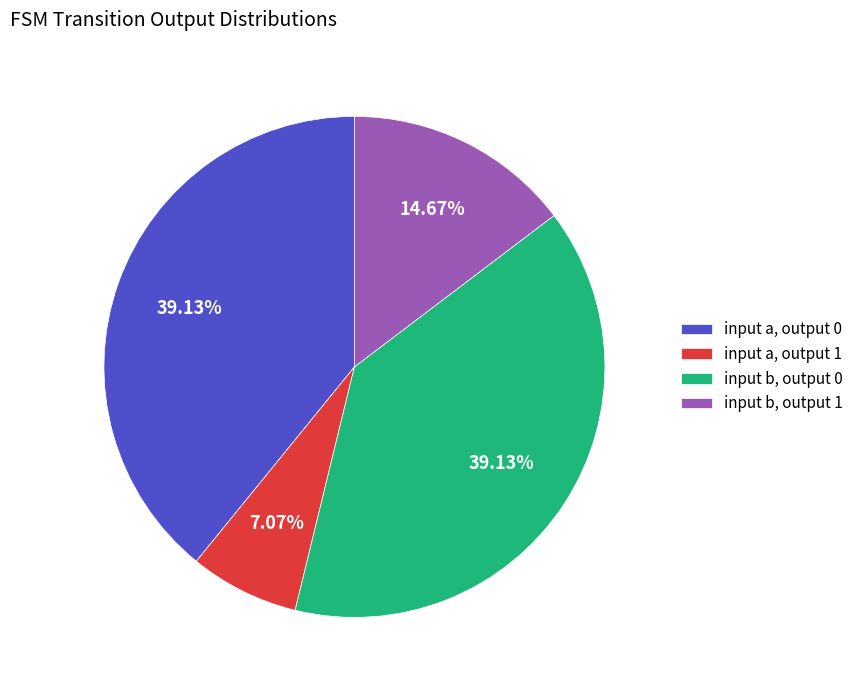

Count the number of slices in the pie.

4